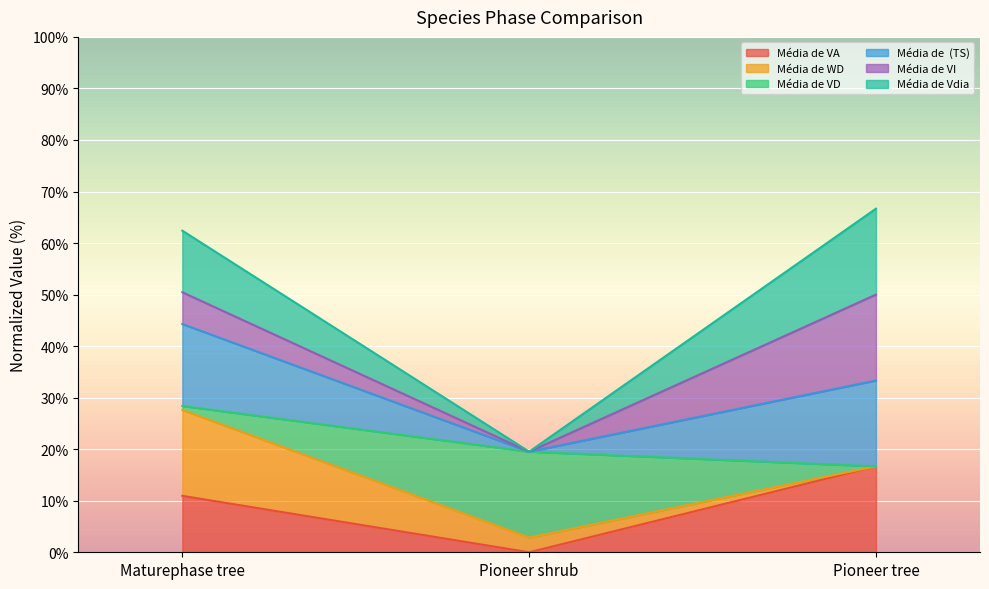

What is the total value across all series at Pioneer tree?

66.7